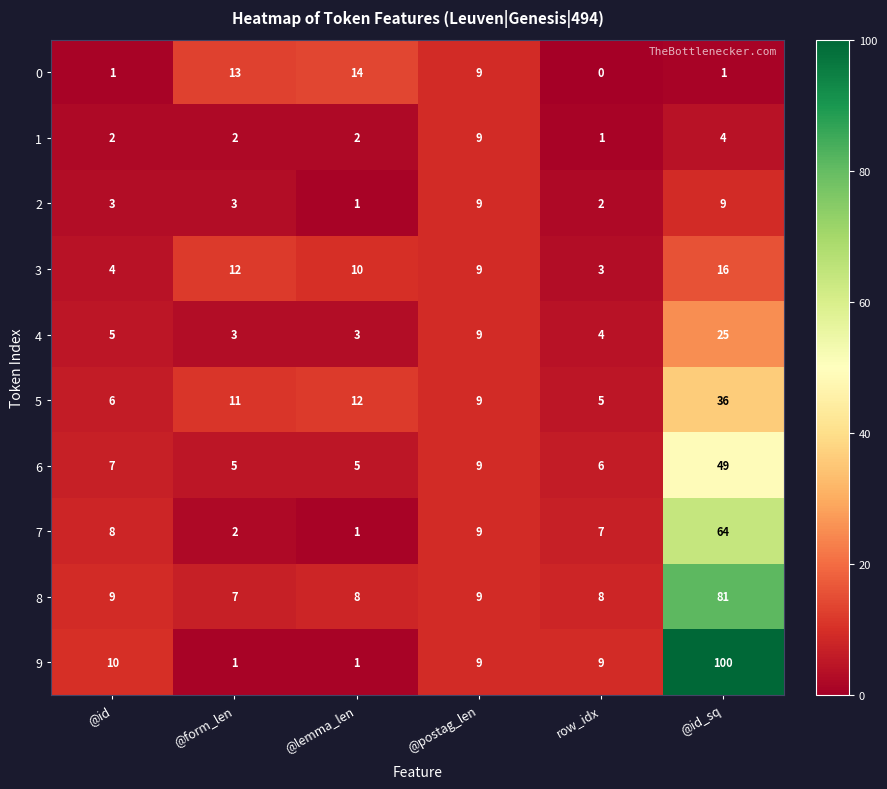

Which label corresponds to the smallest value in the chart?

row_idx